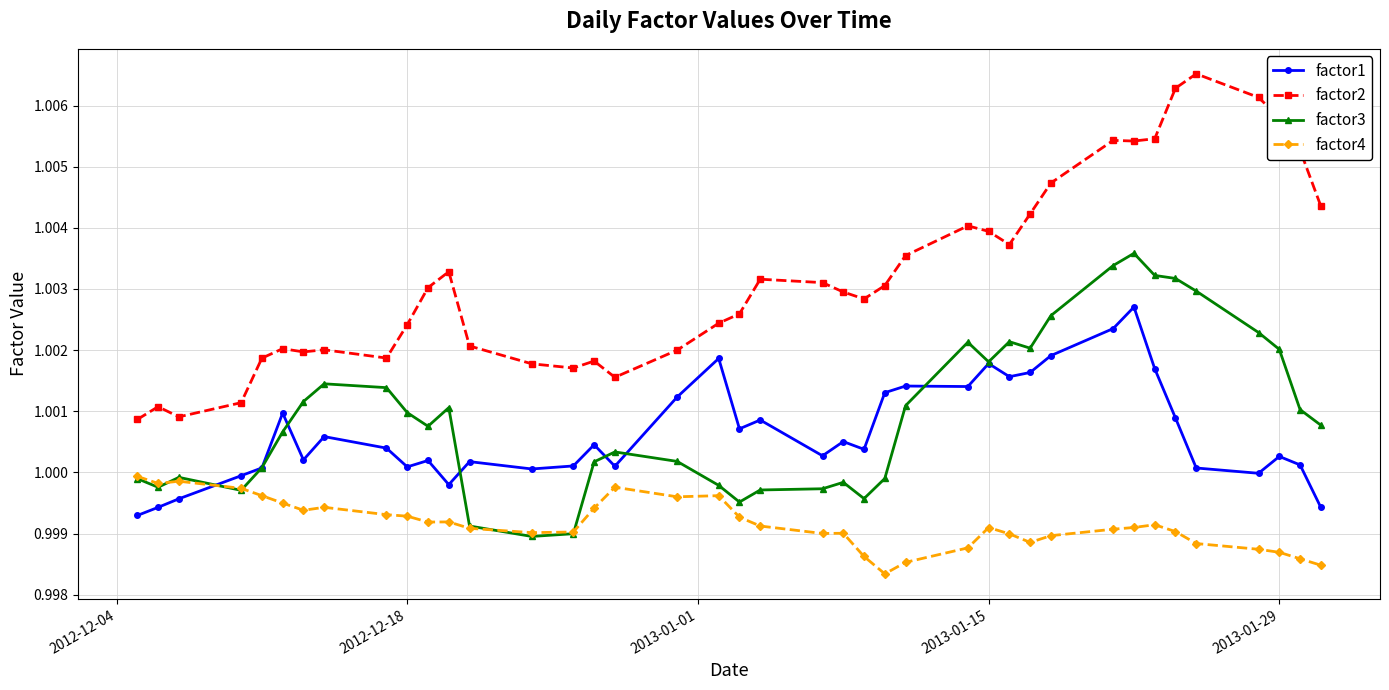

True or false: factor2 and factor4 cross at least once.

False